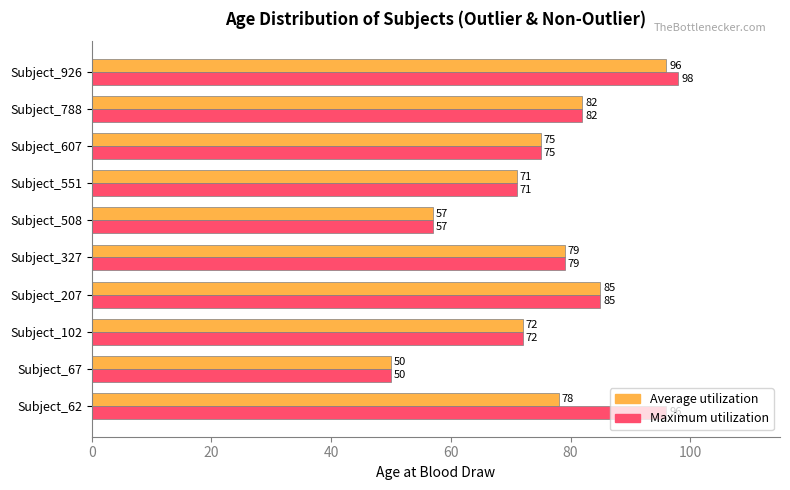

How many data points in Maximum utilization are less than 79?

5